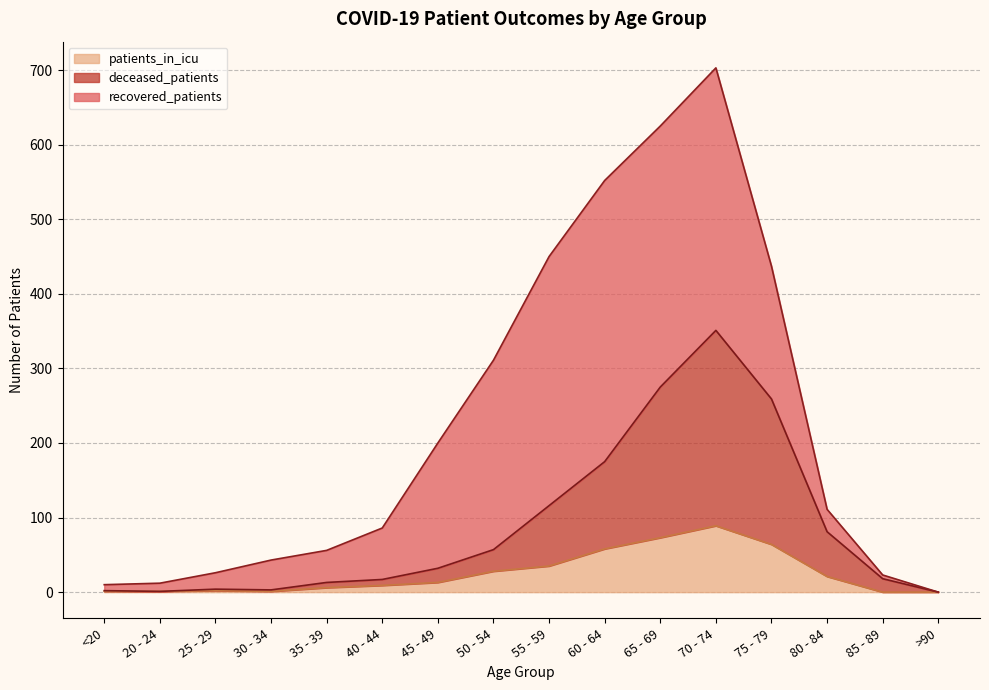

What is the approximate value of patients_in_icu at 50 - 54?

28